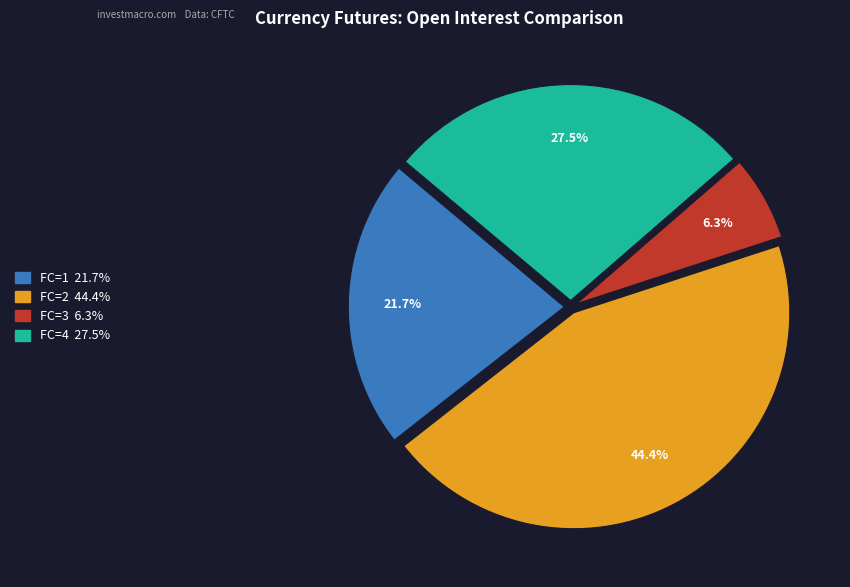

Is there any slice that represents more than half of the pie?

No